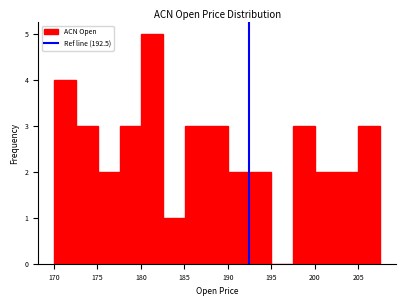

Which range on the x-axis has the tallest bar?

180.0 to 182.5